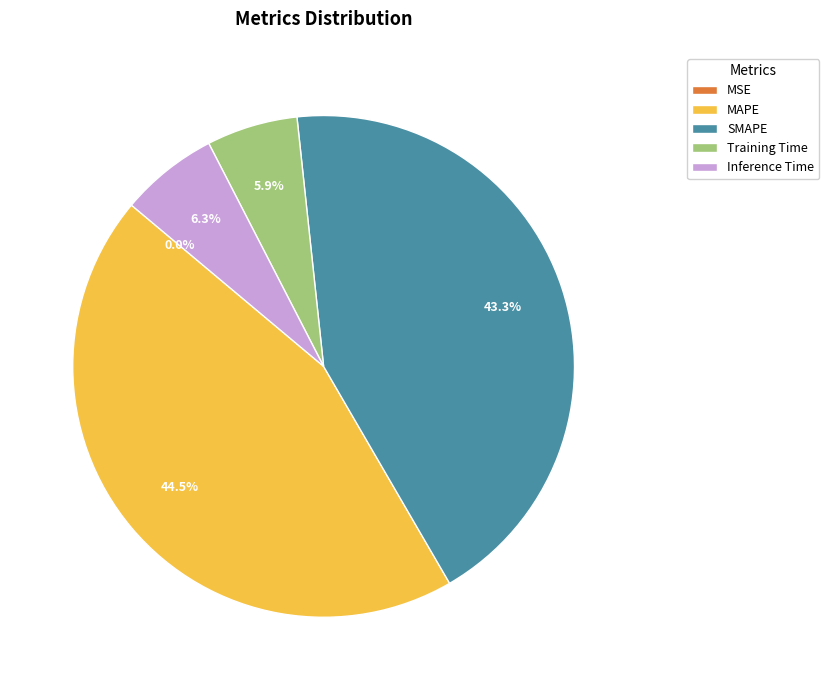

Between SMAPE and Inference Time, which is larger?

SMAPE